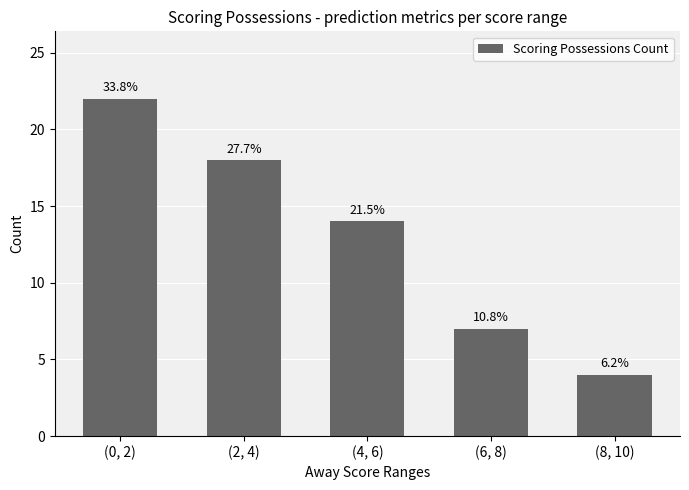

How many bars are there in total?

5